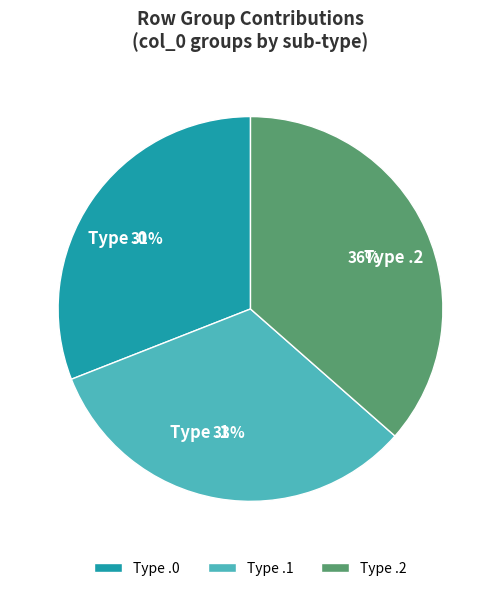

To the nearest percent, what percentage of the pie is Type .1?

33%